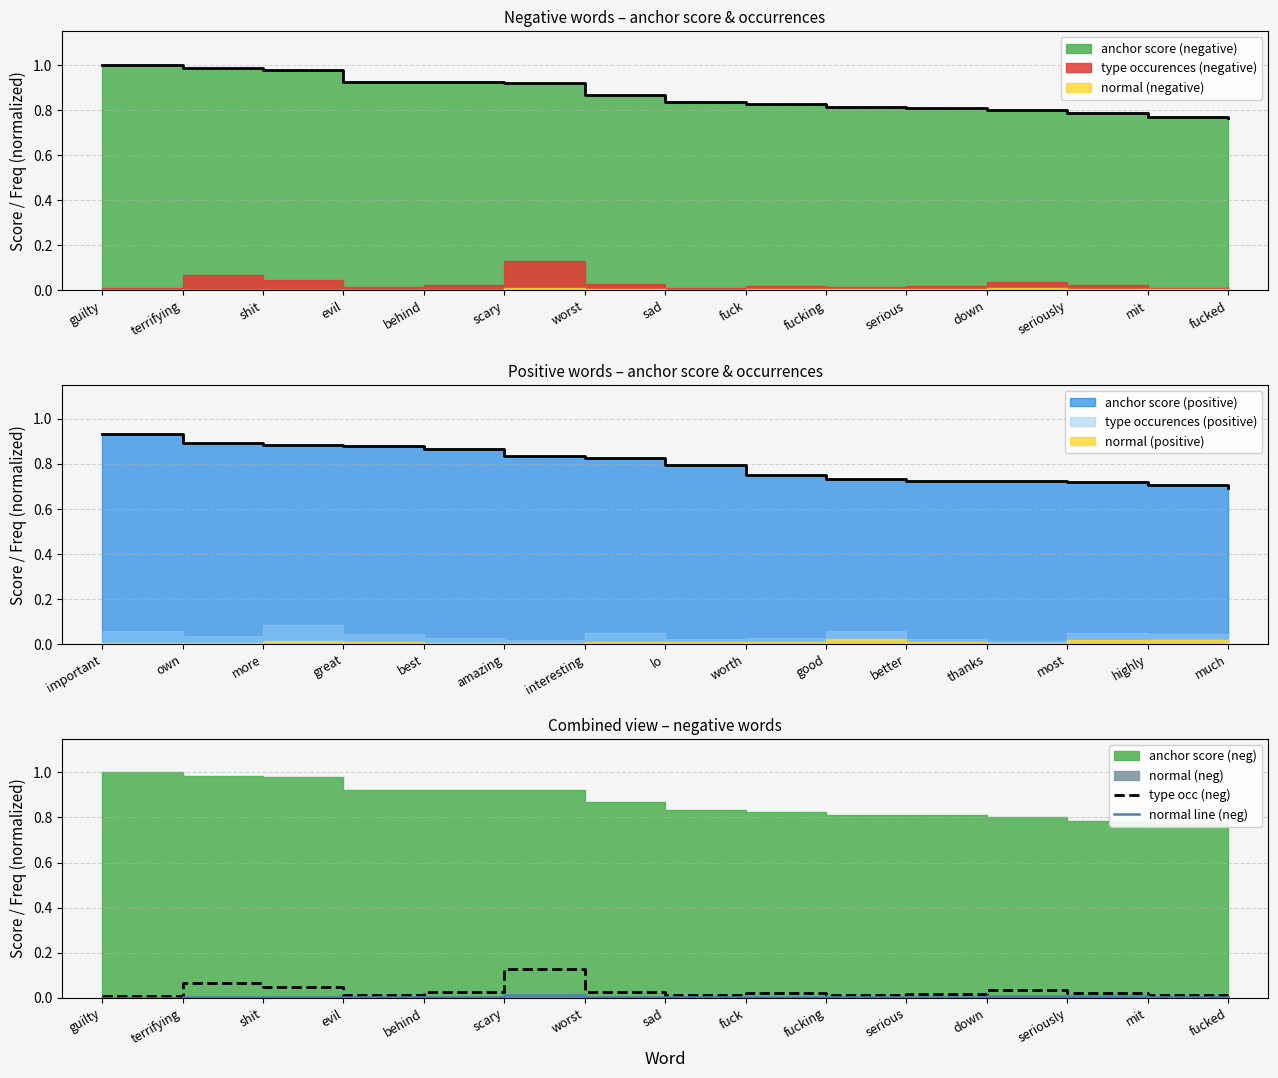

Between shit and fuck, which is larger?

shit